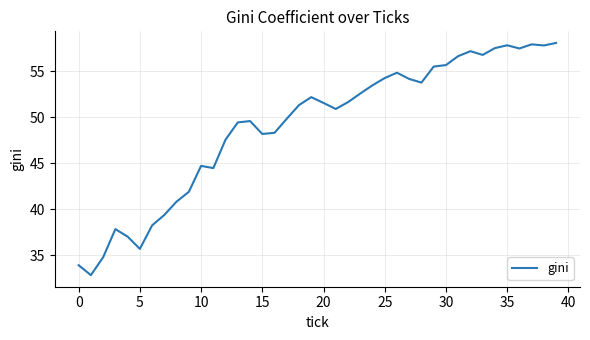

What is the greatest value displayed?

58.1